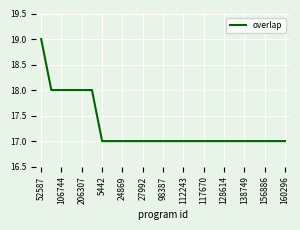

What is the smallest value displayed?

17